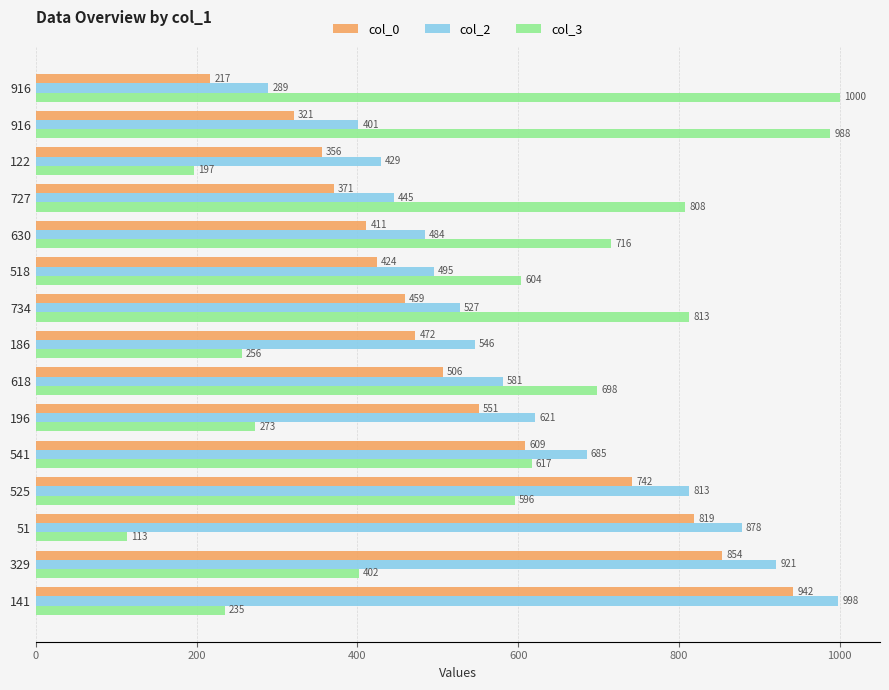

Count the number of data series in this chart.

3